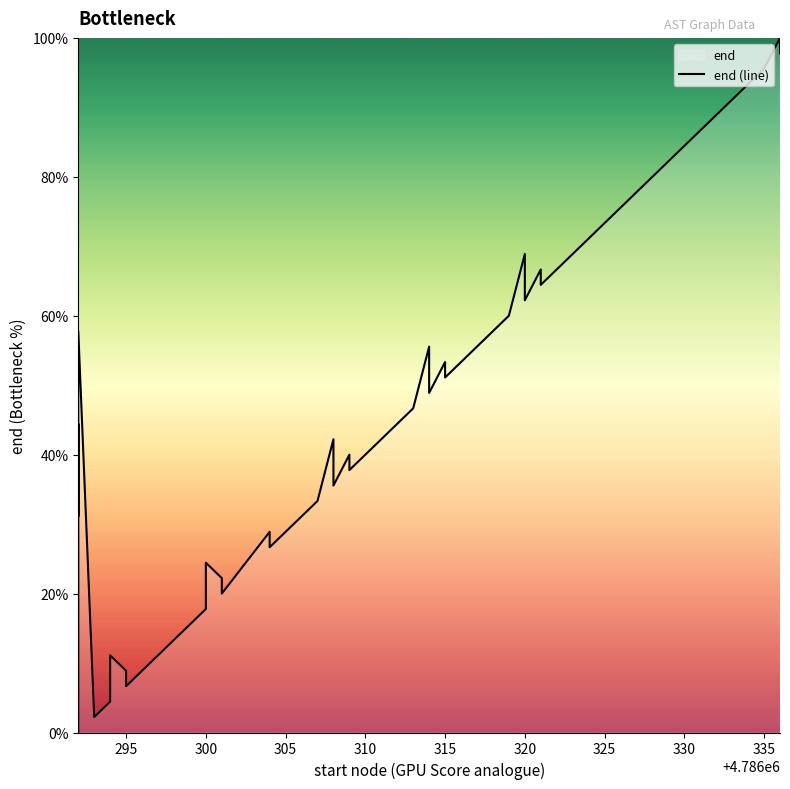

True or false: there are more than 2 points higher than both neighbors.

True